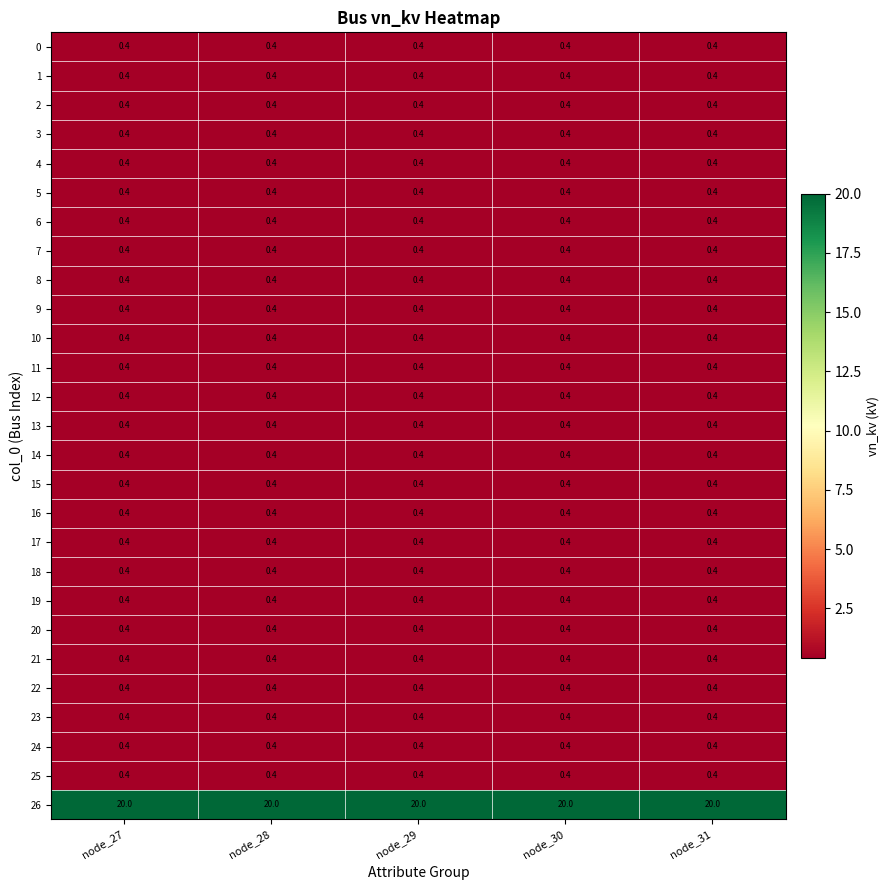

What is the maximum value for 4?

0.4